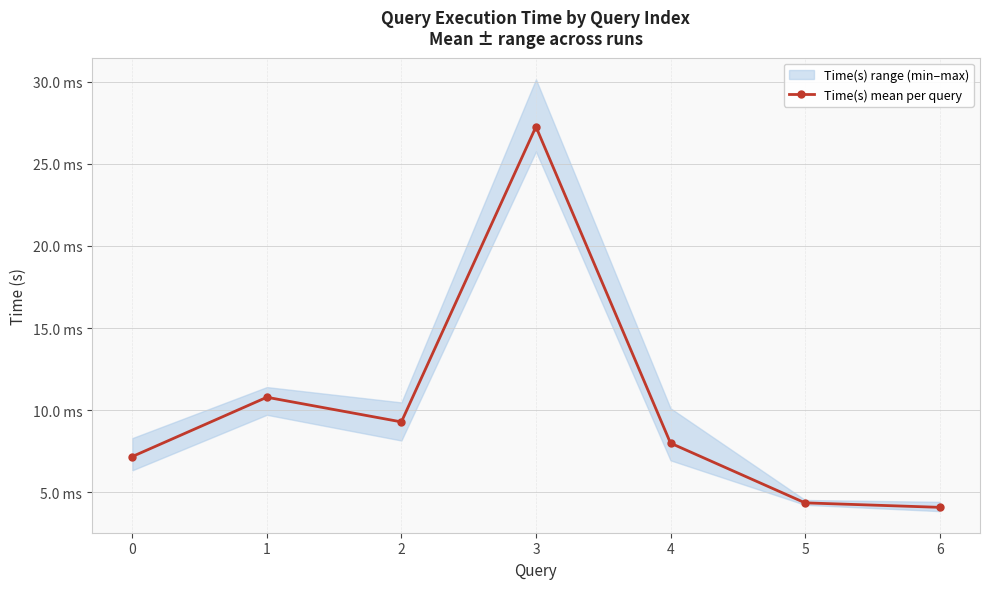

At which category does the data reach its first local peak?

1